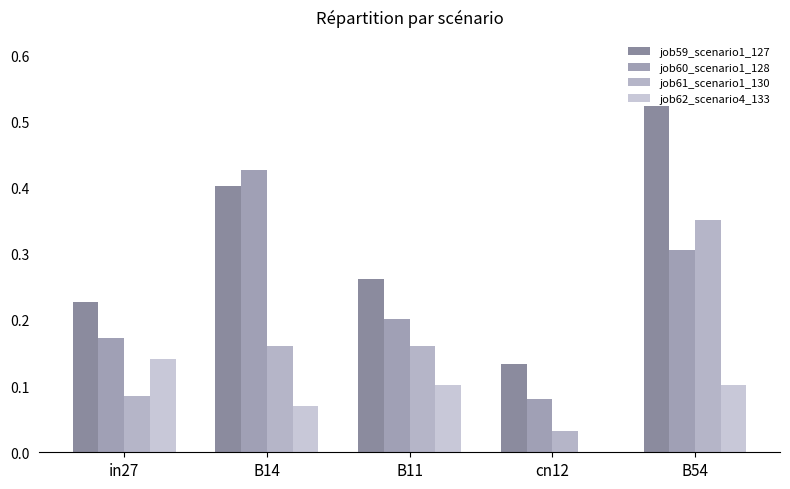

What is the maximum value shown in the chart?

0.5